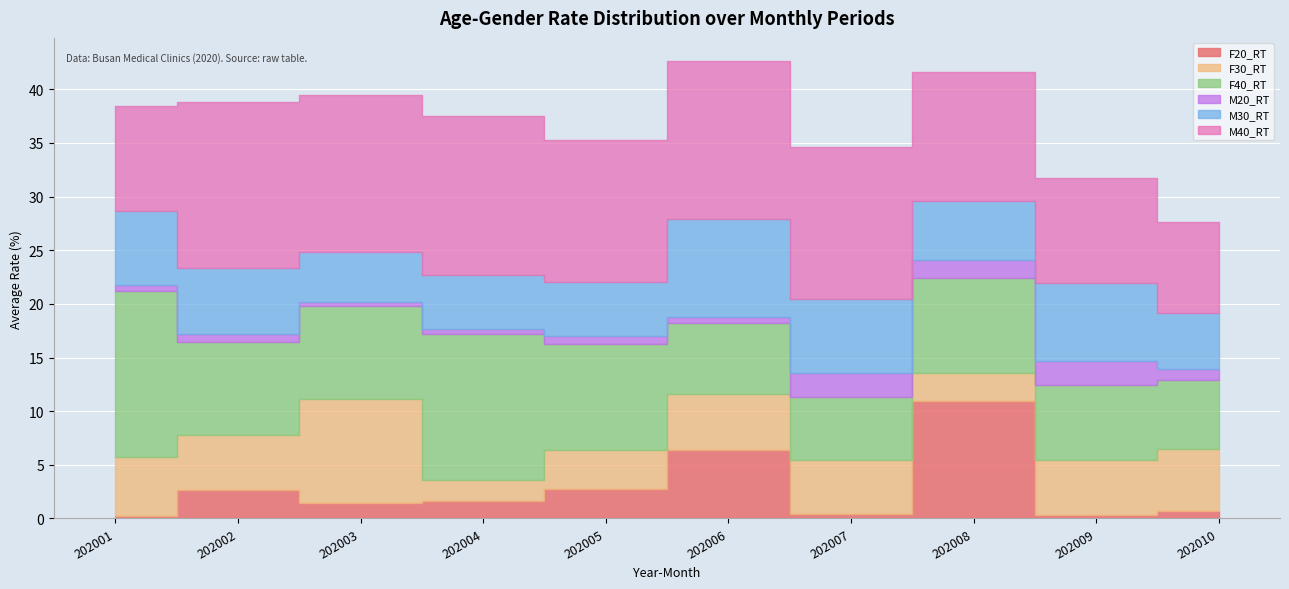

Which series has the widest spread of values?

F40_RT